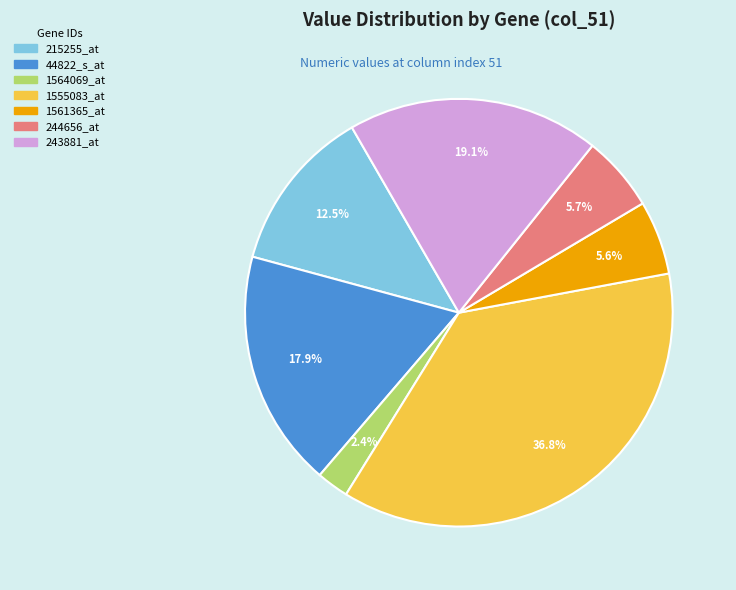

Combined, do 243881_at and 44822_s_at account for over 50%?

No